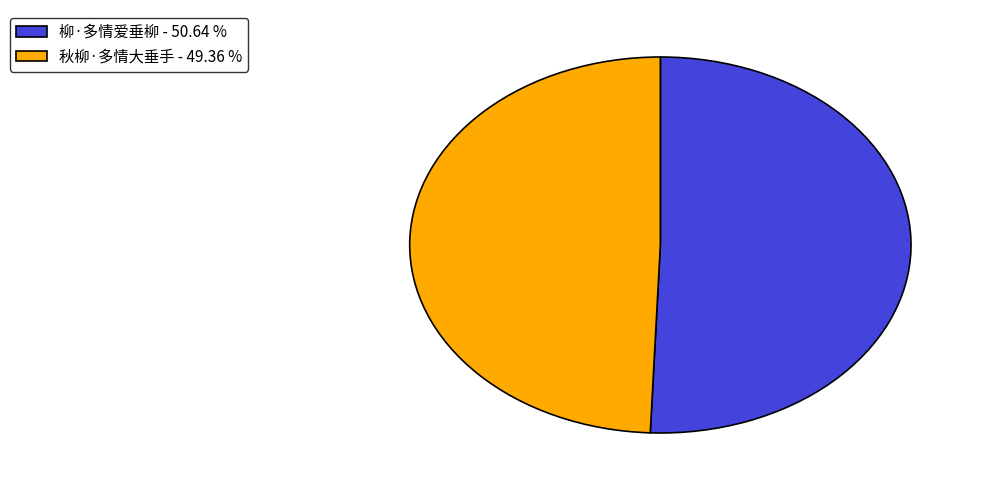

Which has a higher value, 柳·多情爱垂柳 - 50.64 % or 秋柳·多情大垂手 - 49.36 %?

柳·多情爱垂柳 - 50.64 %